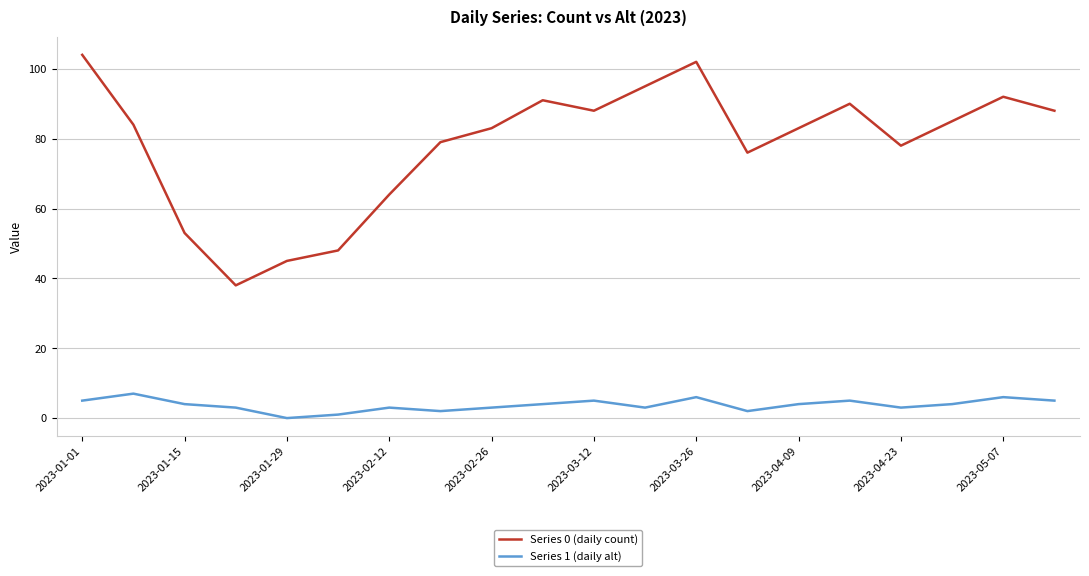

Rank the series by their maximum value, from highest to lowest.

Series 0 (daily count), Series 1 (daily alt)